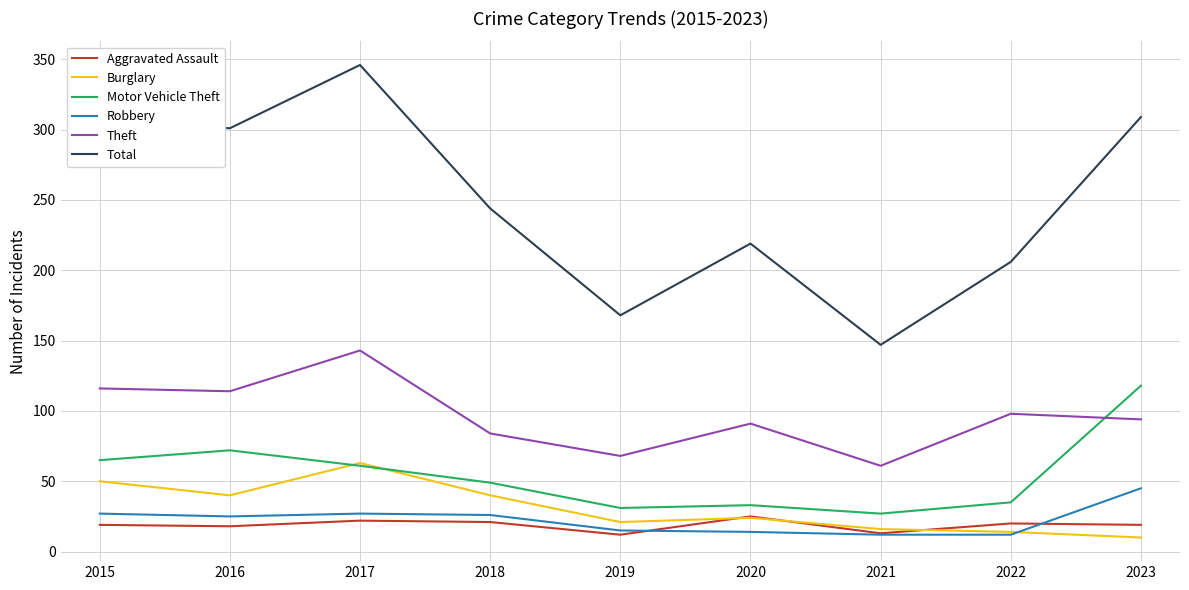

After their last crossing, which series has the higher values: Theft or Motor Vehicle Theft?

Motor Vehicle Theft